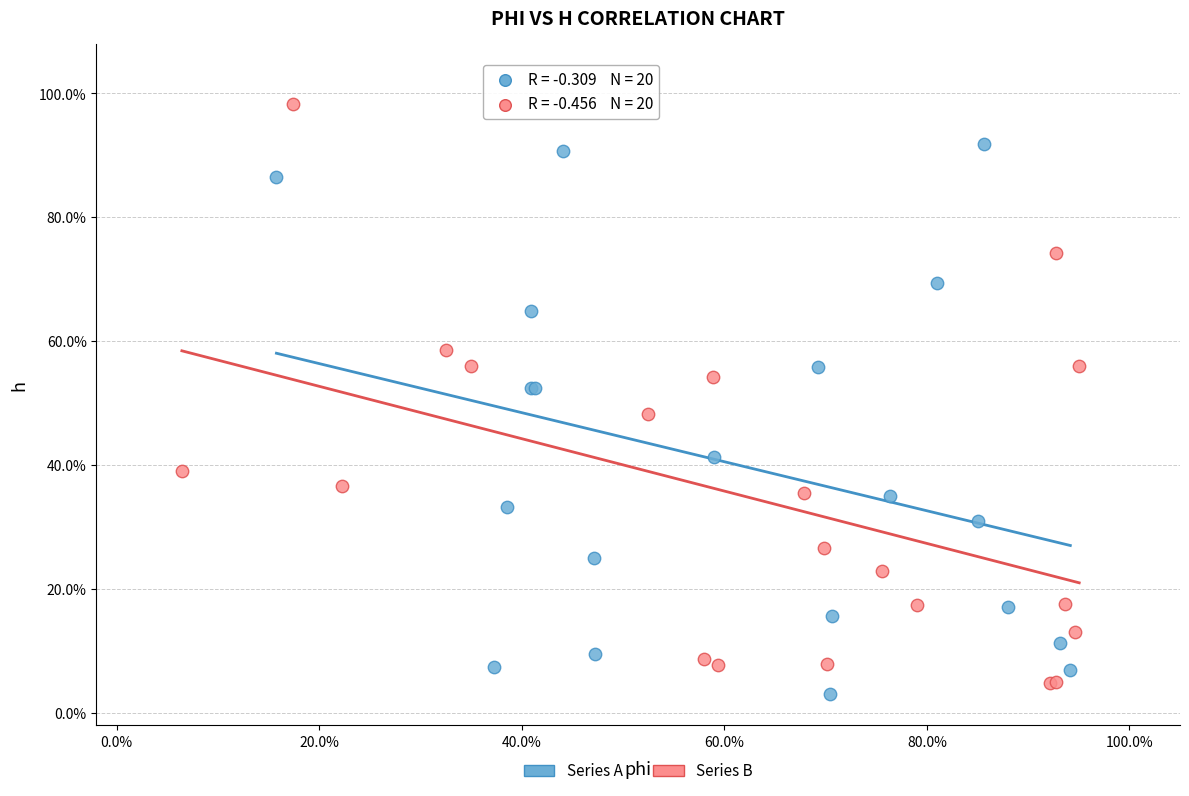

Which series has the largest Y range (max minus min)?

Series B